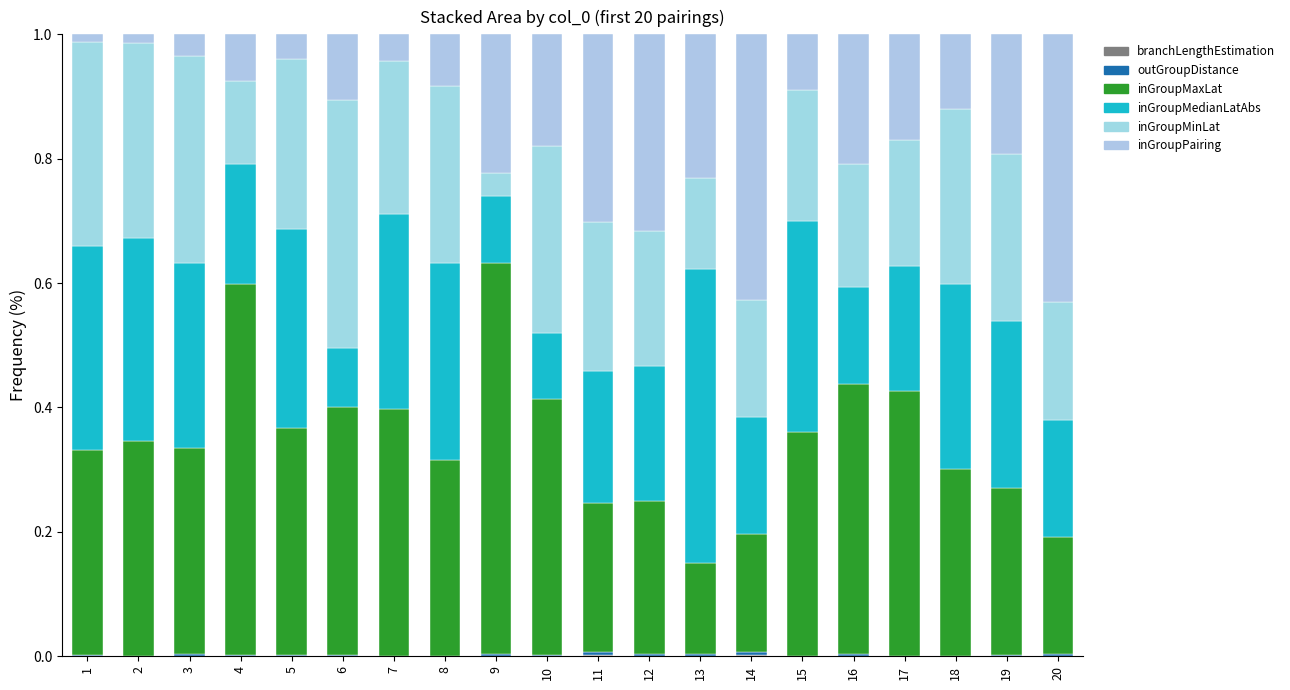

Between 17 and 8, which is larger?

17